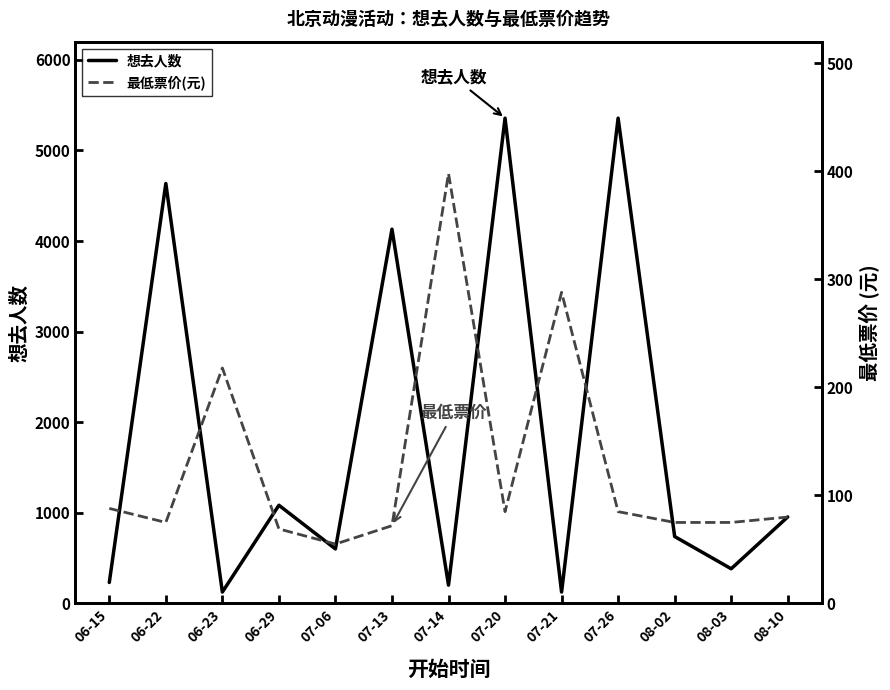

What are all the series names shown in the legend?

想去人数, 最低票价(元)